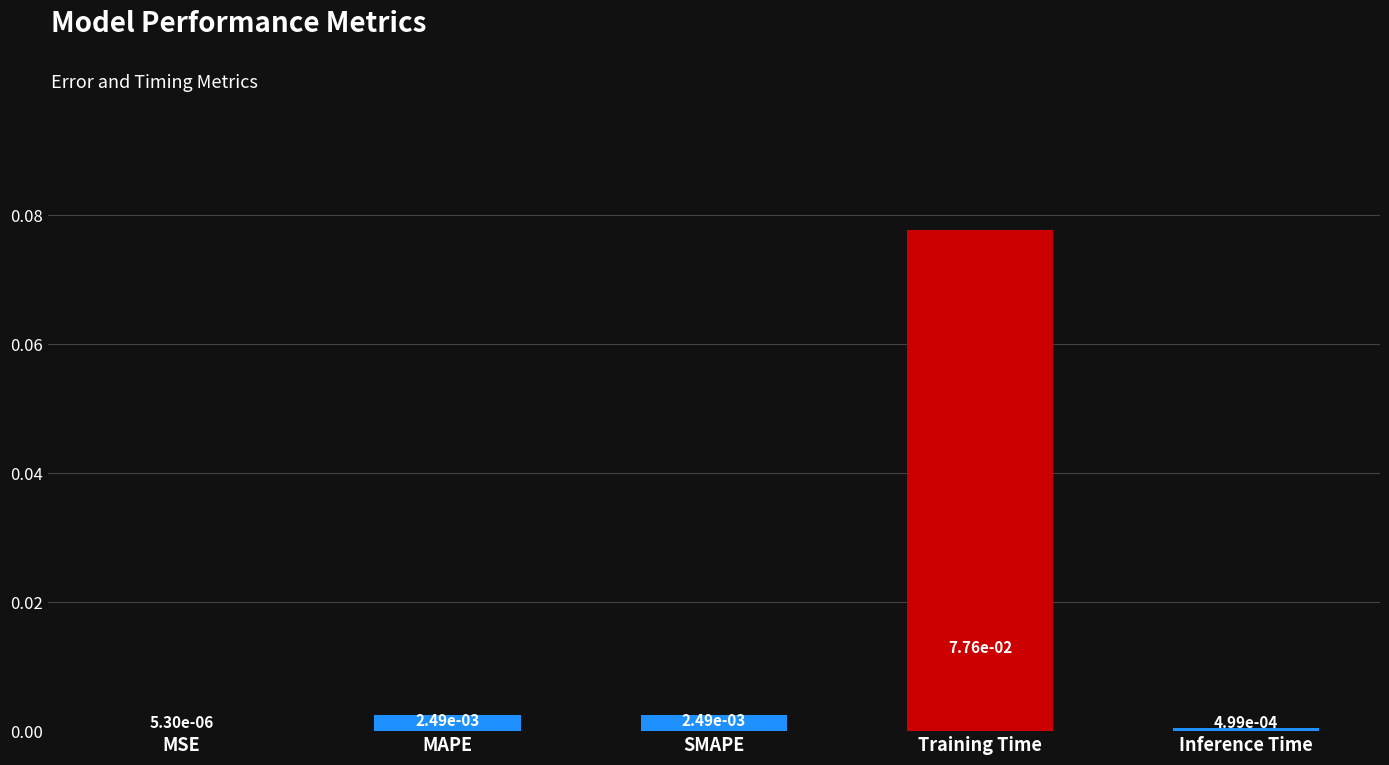

The chart shows a value of 0.0 at Training Time. True or false?

False